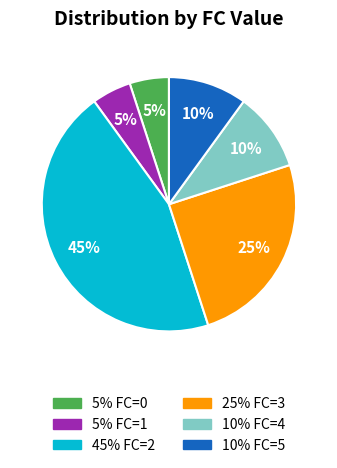

To the nearest percent, what is the average slice percentage?

17%